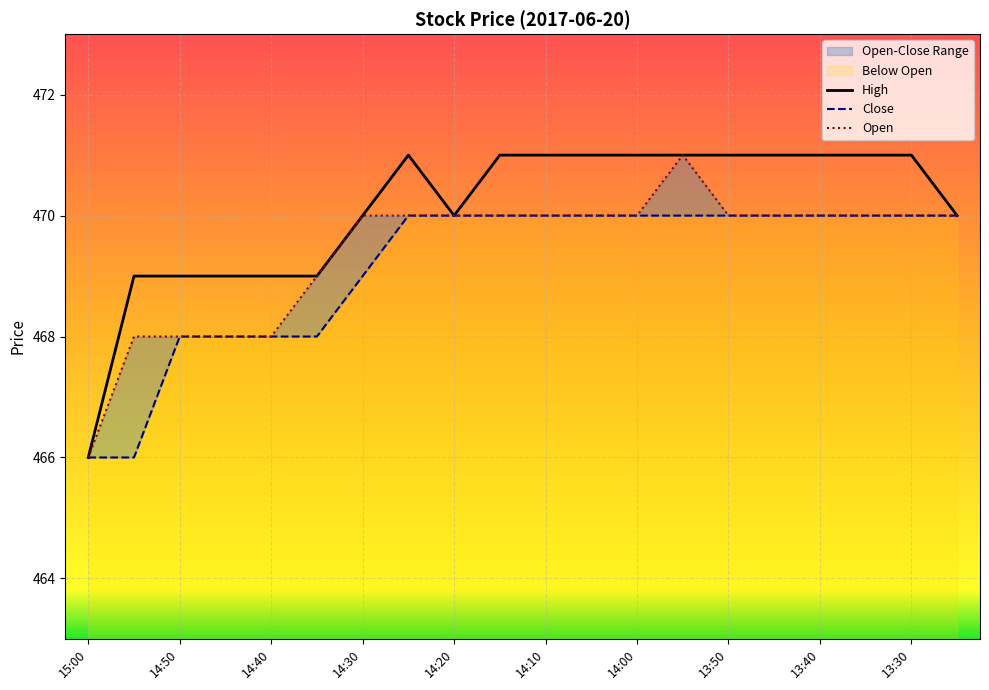

True or false: Open has more than 0 points higher than both neighbors.

True